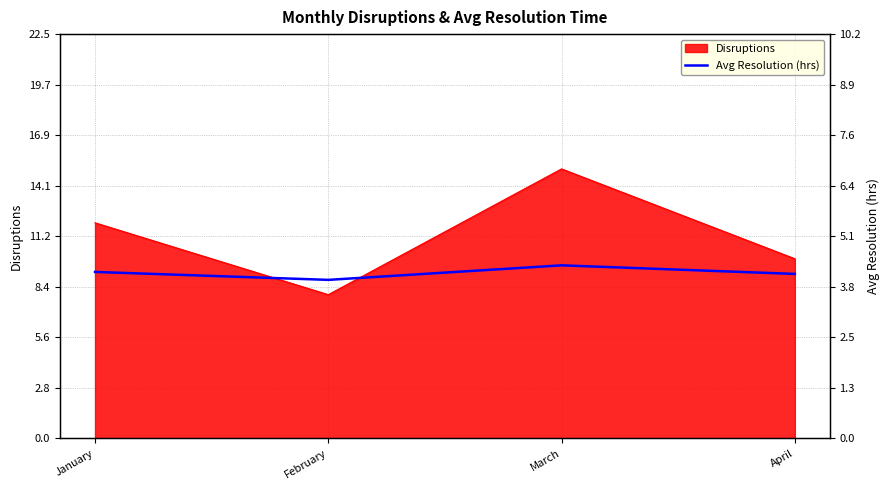

What is the value of the 2nd point from the left?

4.0